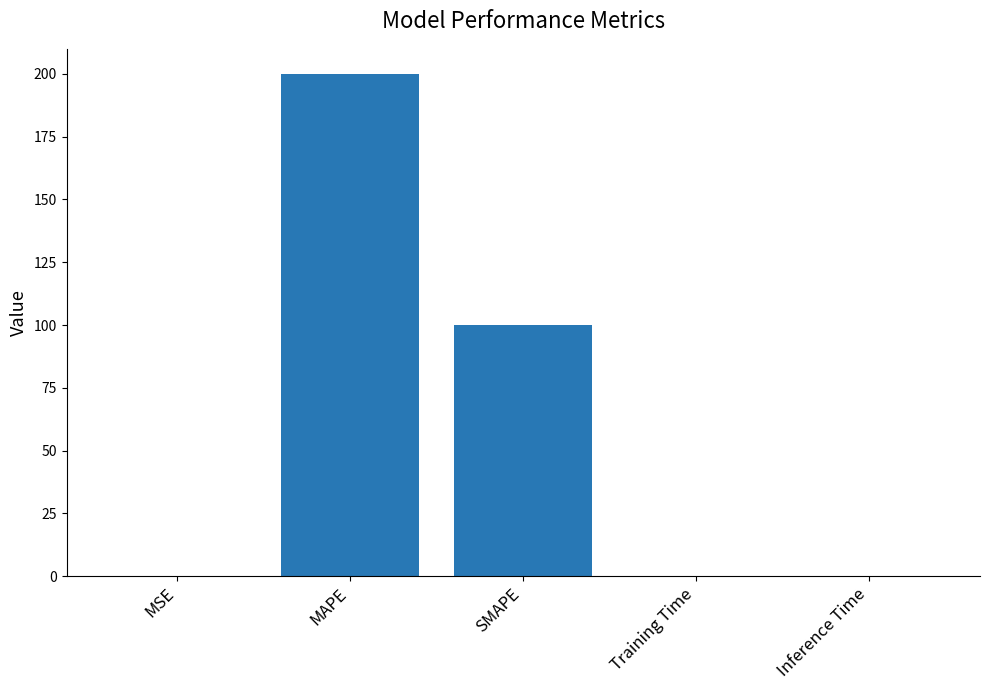

At which category does the chart reach its peak across all series?

MAPE